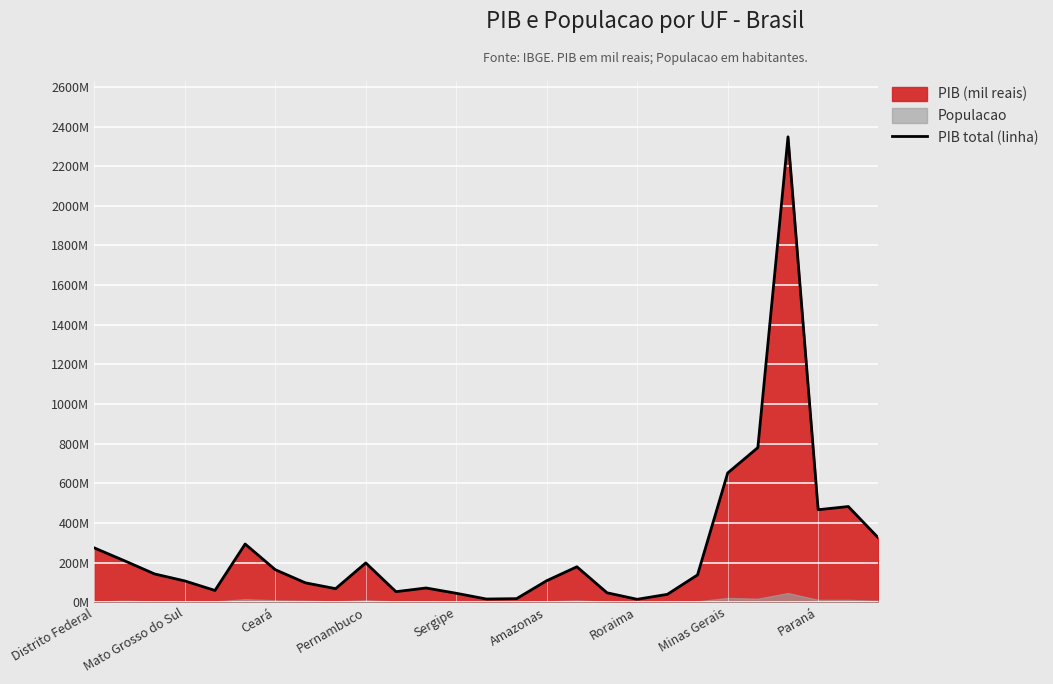

Reading right to left, list all the values displayed in this chart.

323263857	482464177	466377036	2348338000	779927917	651872684	137345595	39355941	14292227	47091336	178376984	108181091	17496661	15630017	44689483	71336780	52780785	197853378	67986074	97339938	163575327	293240504	58963729	106943246	142122028	208672492	273613711